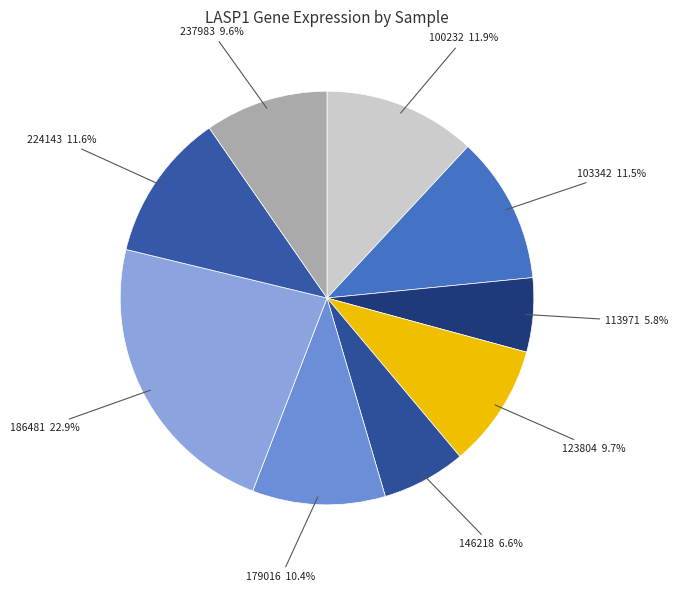

Does 103342 represent more than half of the total?

No